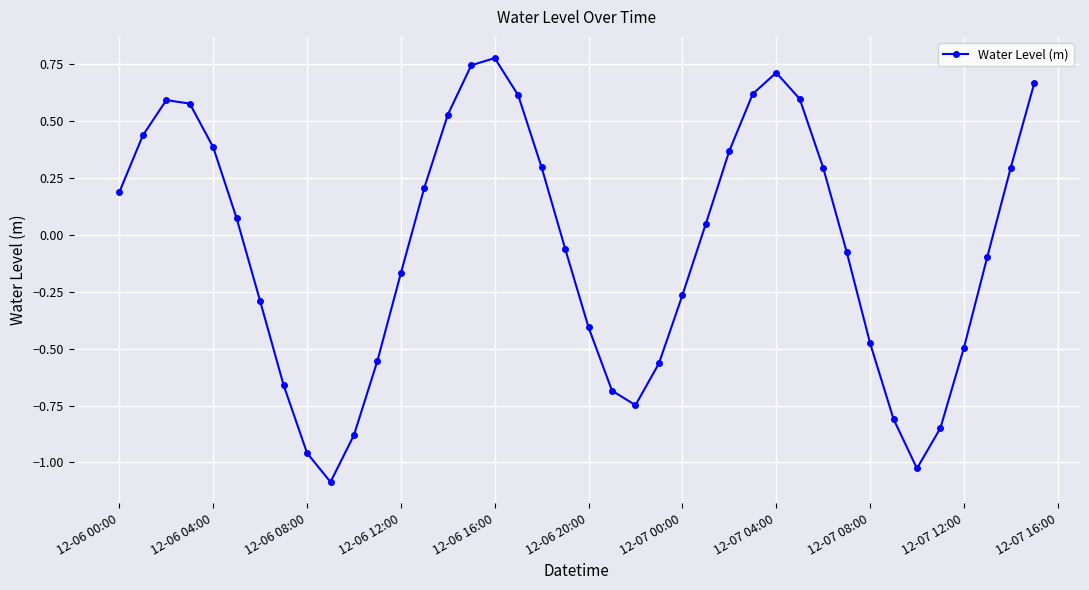

Does the chart display data point markers on the line(s)?

Yes